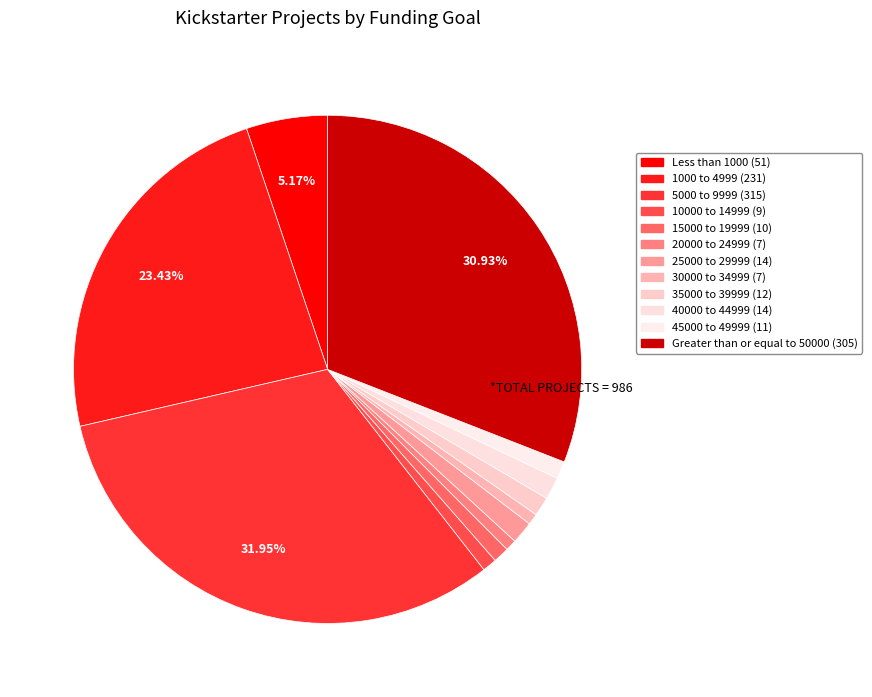

How many slices are in this pie chart?

12